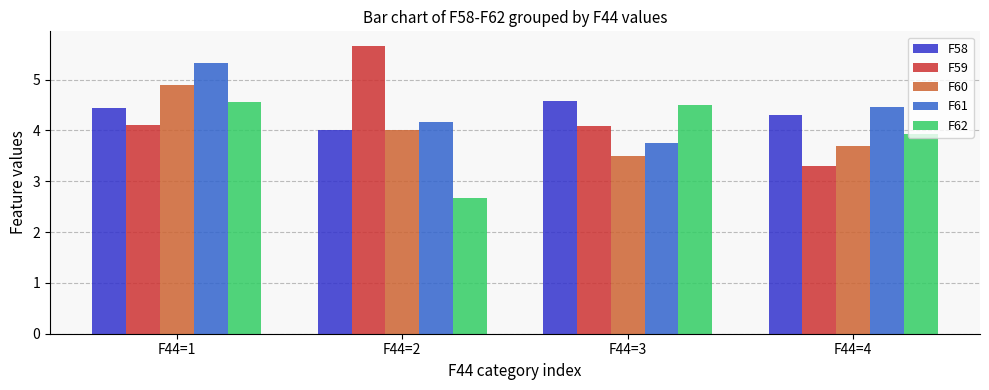

True or false: F59 has a value of 5.7 at F44=2.

True